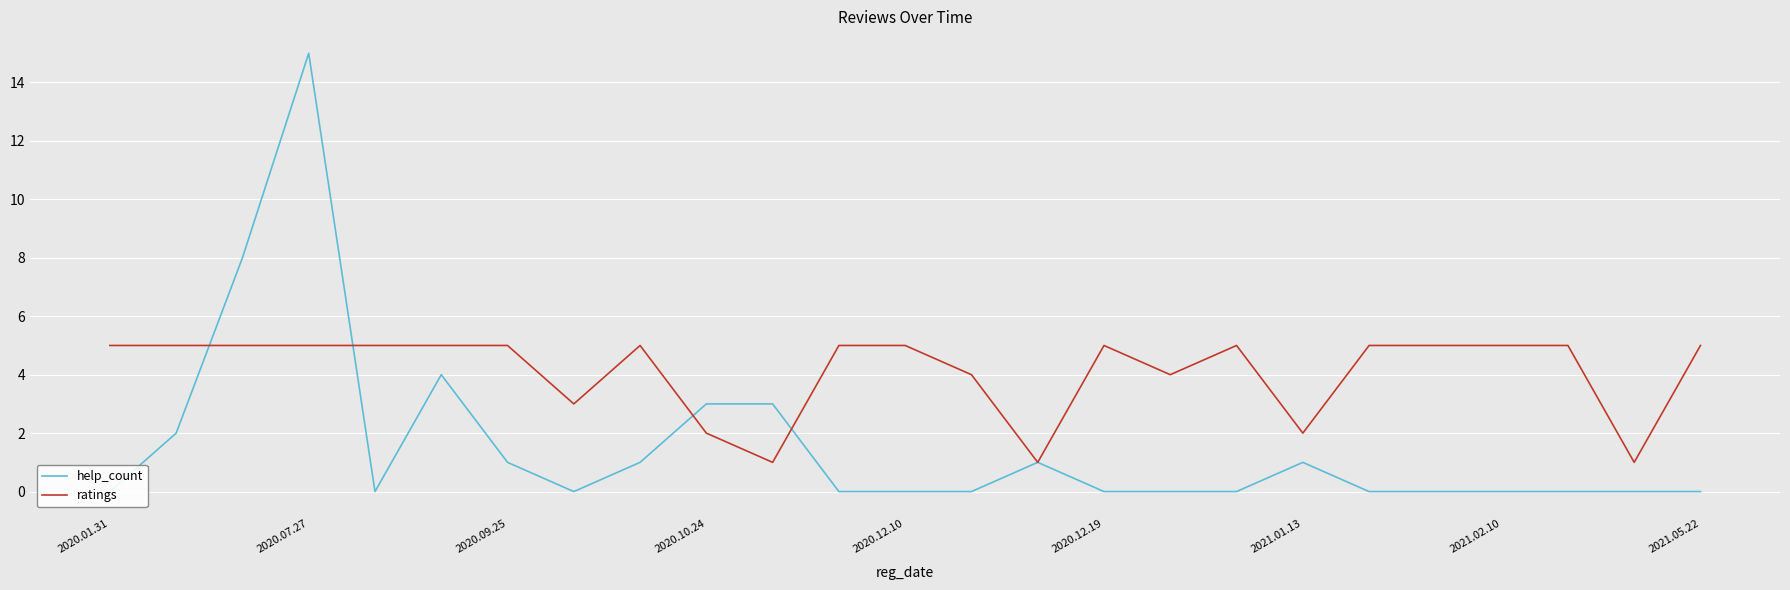

Is it true that ratings equals 2 at 2020.10.24?

True